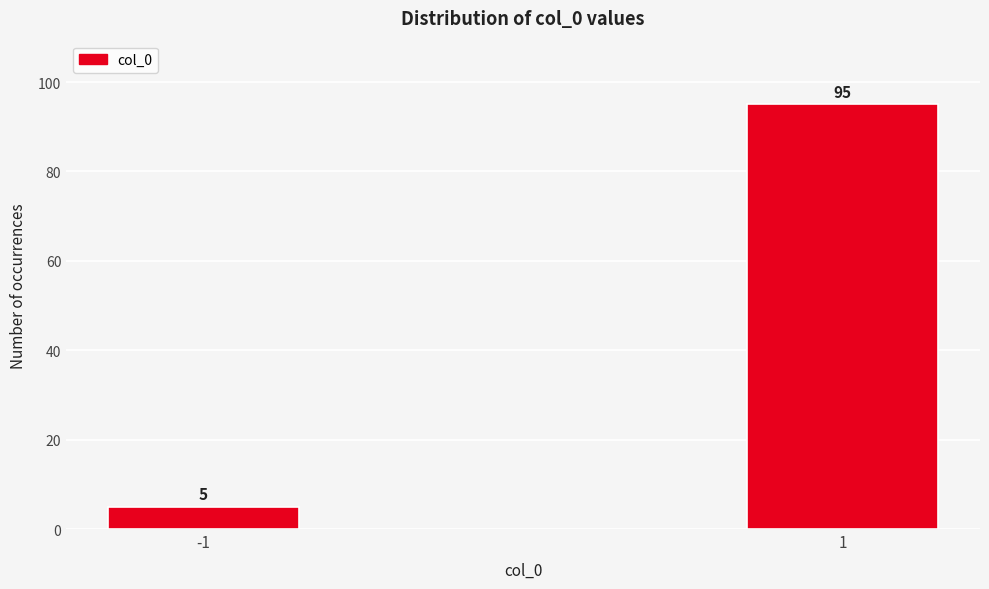

Reading left to right, list all the values displayed in this chart.

-1=5	1=95